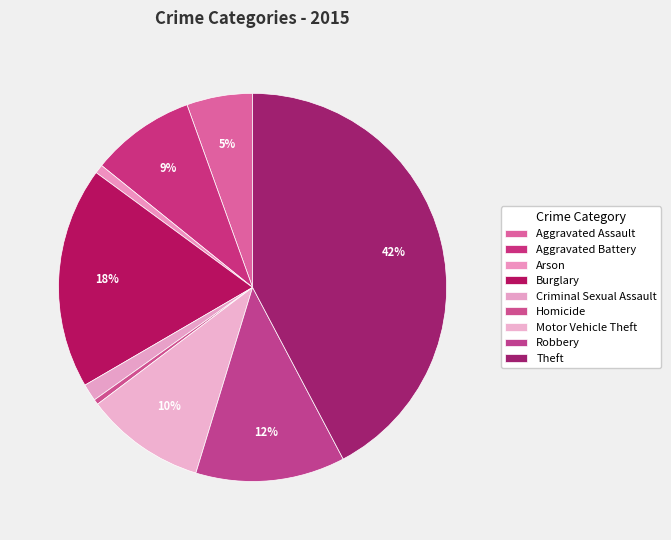

How many slices are in this pie chart?

9